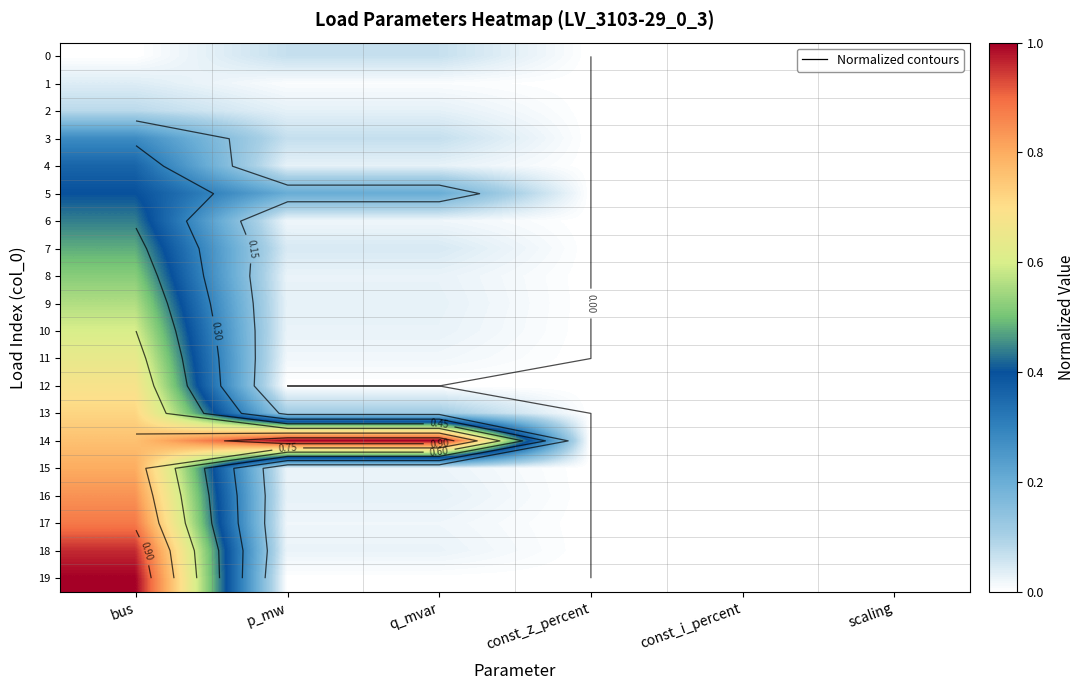

How many values in the 0 series exceed 0?

2